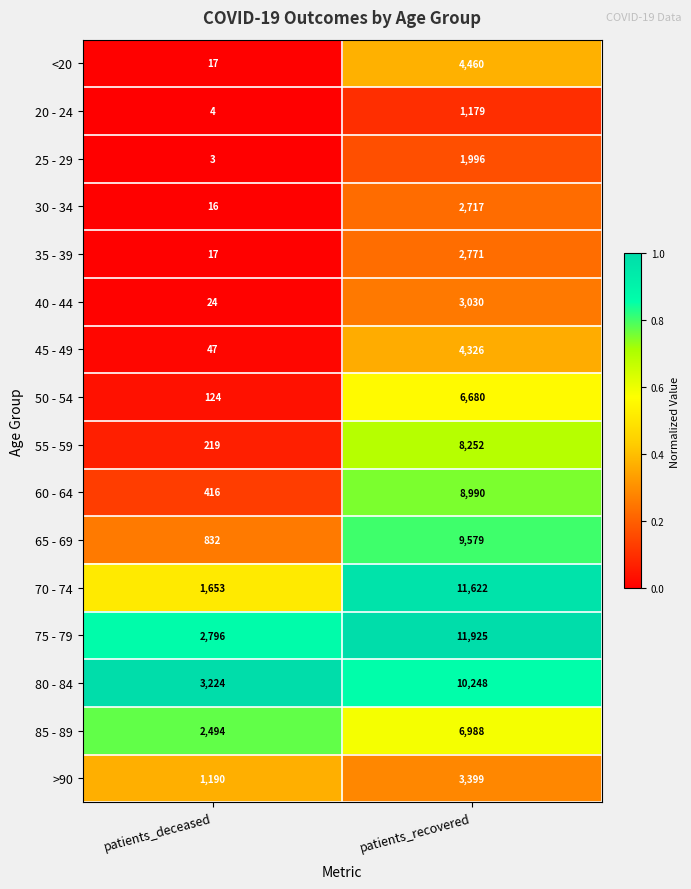

What is the difference between the 50 - 54 values at patients_deceased and patients_recovered?

6556